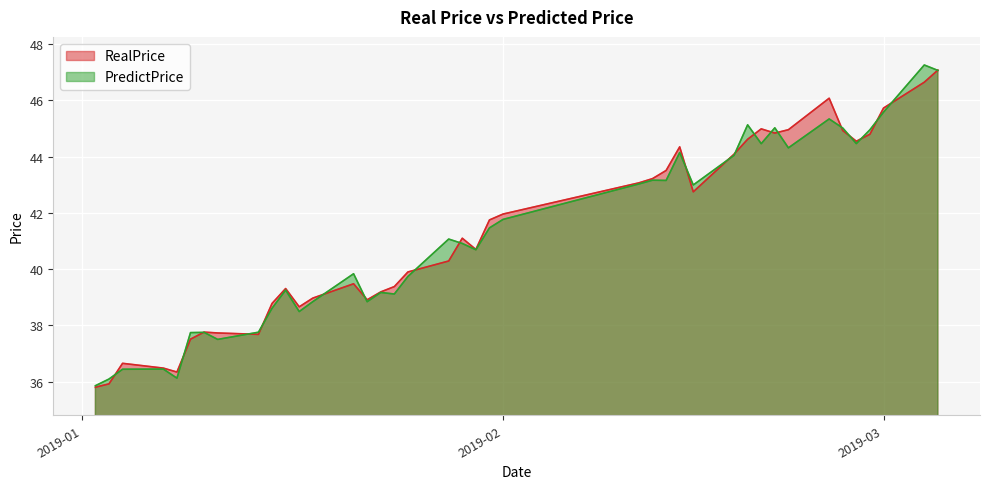

What is the minimum value for RealPrice?

35.8